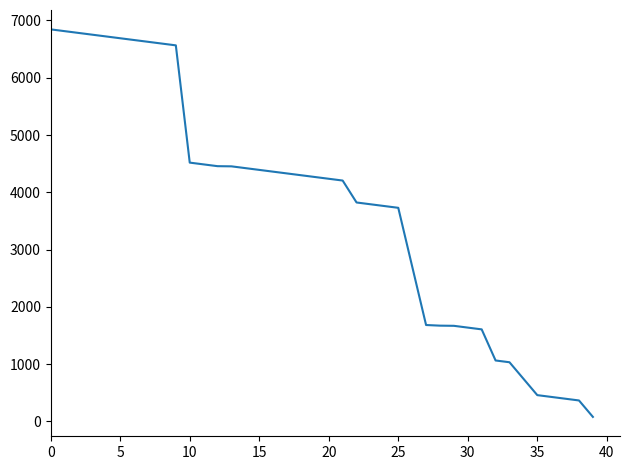

What is the greatest value displayed?

6844